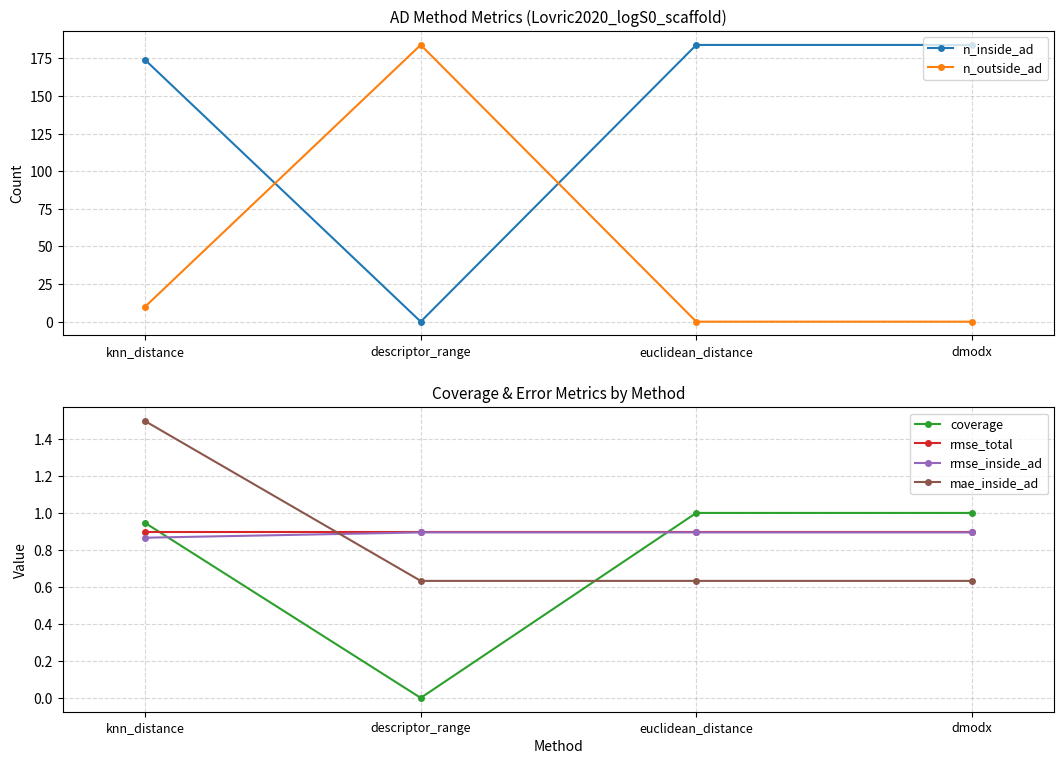

What is the sum of all rmse_inside_ad values?

3.5